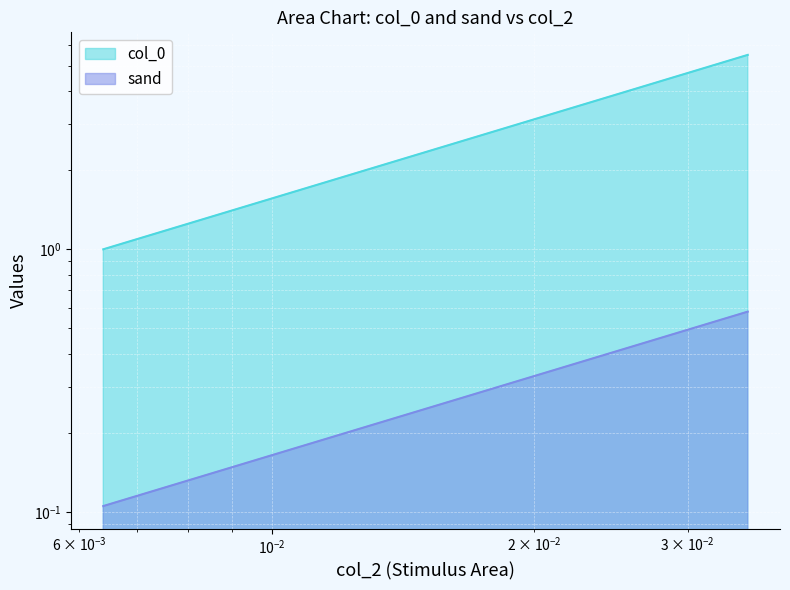

Which series has the largest range (max minus min)?

col_0